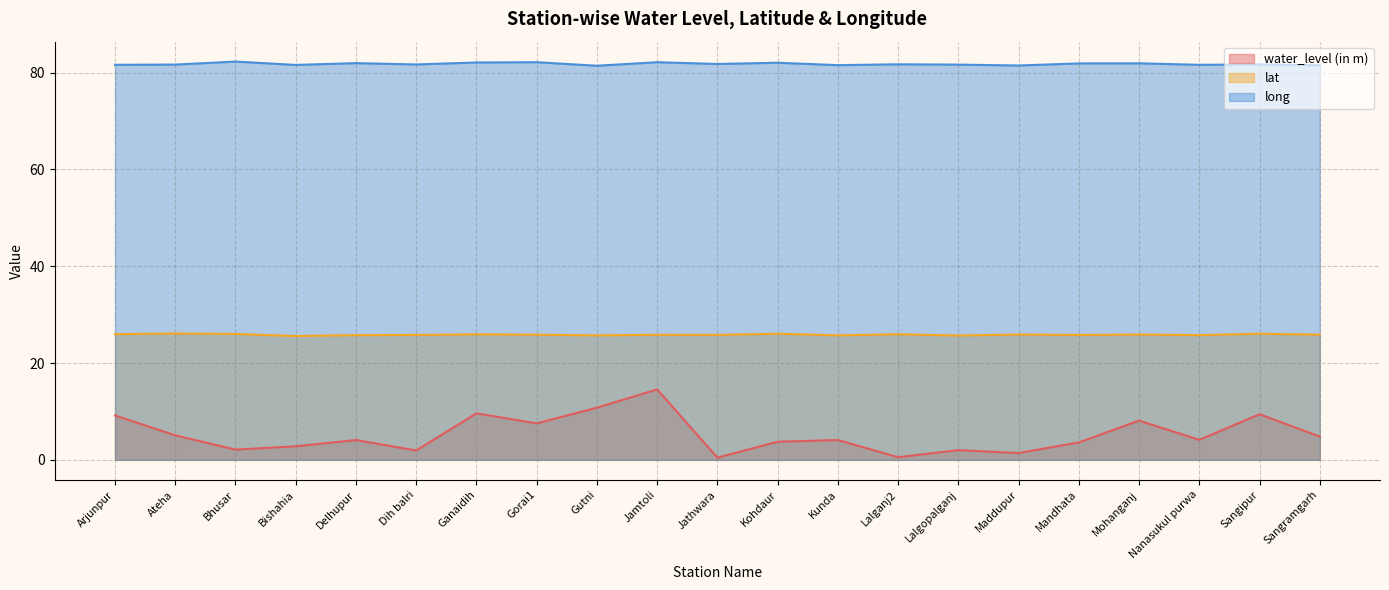

What are all the series names shown in the legend?

water_level (in m), lat, long